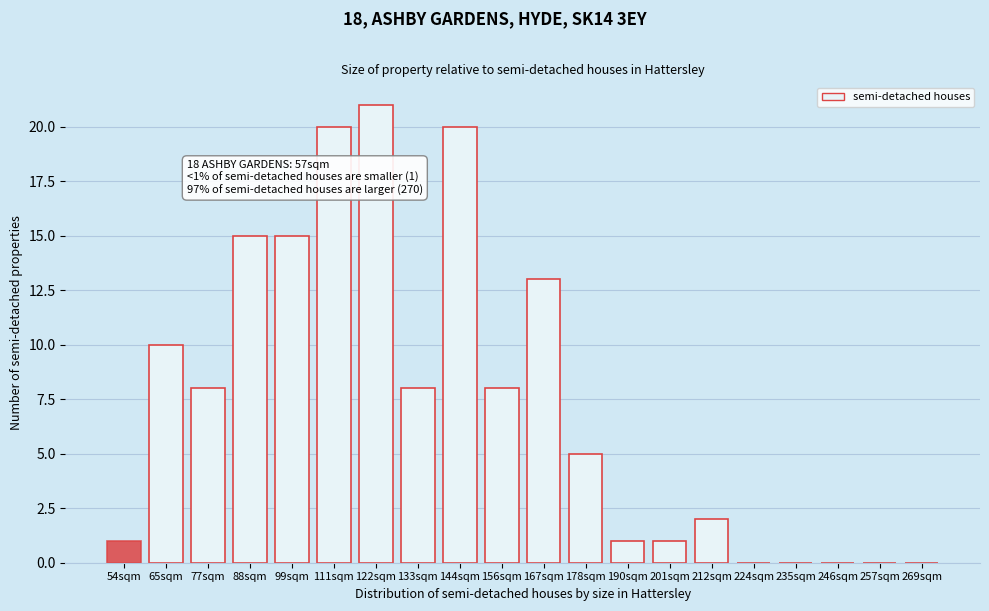

Reading left to right, list all the values displayed in this chart.

54sqm=1	65sqm=10	77sqm=8	88sqm=15	99sqm=15	111sqm=20	122sqm=21	133sqm=8	144sqm=20	156sqm=8	167sqm=13	178sqm=5	190sqm=1	201sqm=1	212sqm=2	224sqm=0	235sqm=0	246sqm=0	257sqm=0	269sqm=0